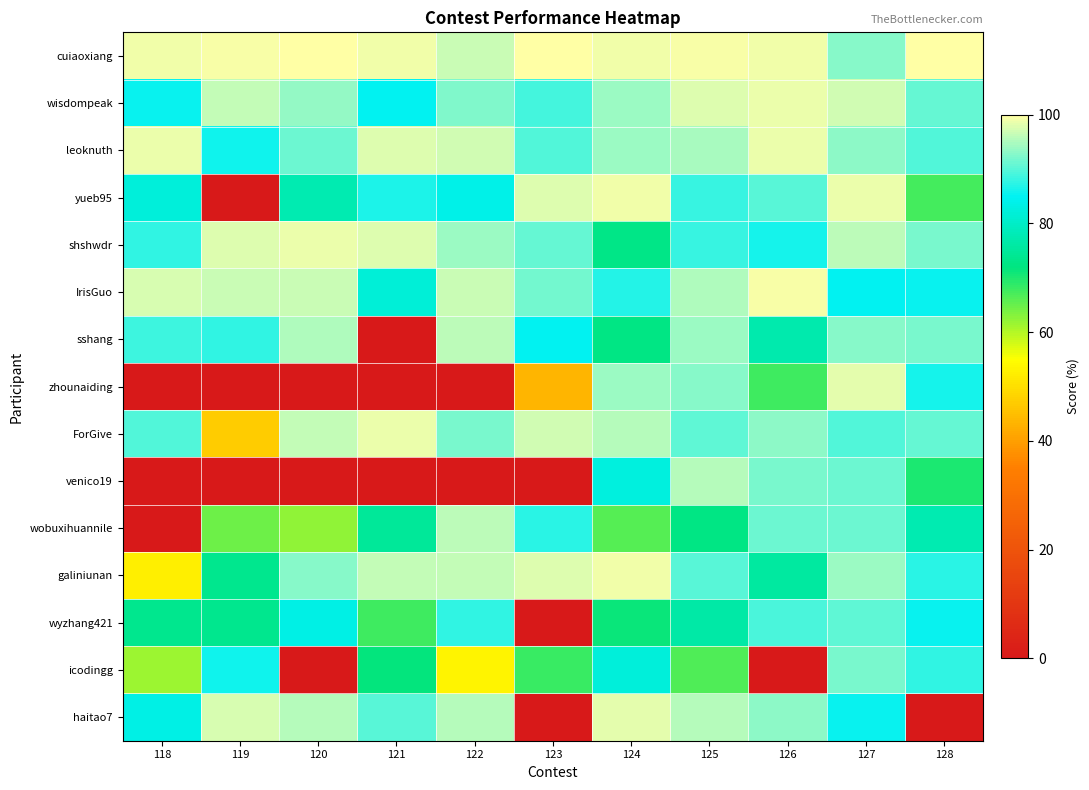

At how many categories does at least one series exceed 8?

11